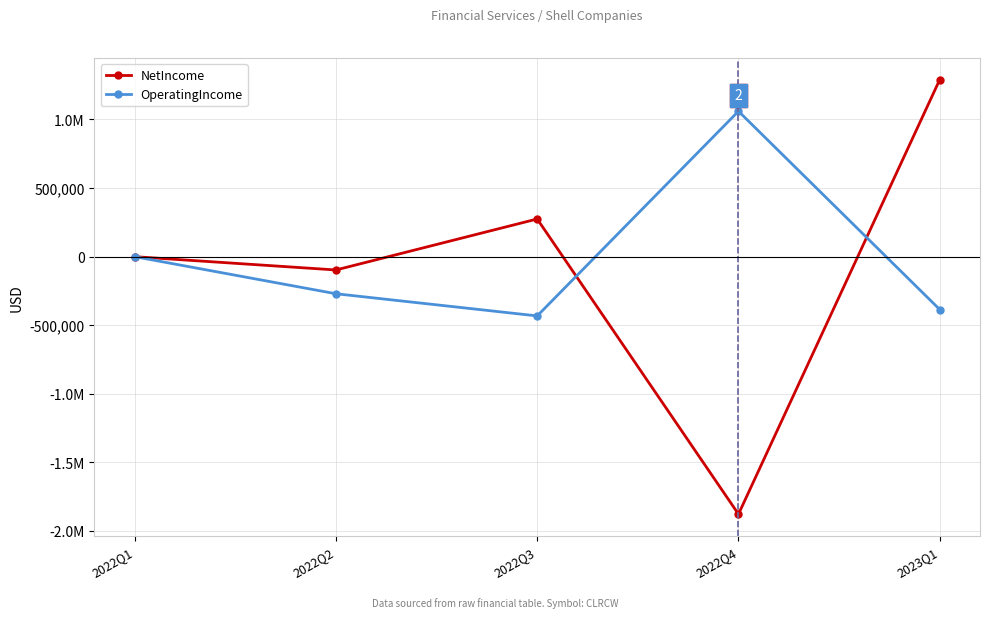

True or false: OperatingIncome has a value of -386791 at 2023Q1.

True